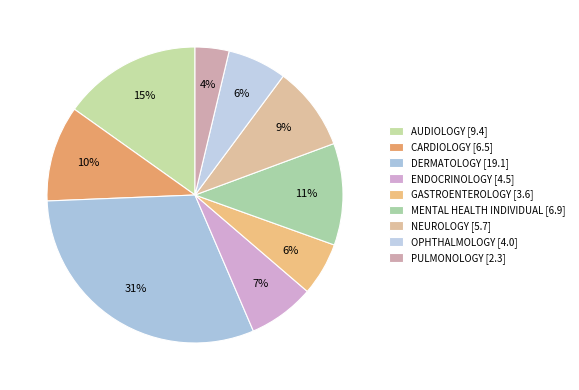

Count the number of slices in the pie.

9